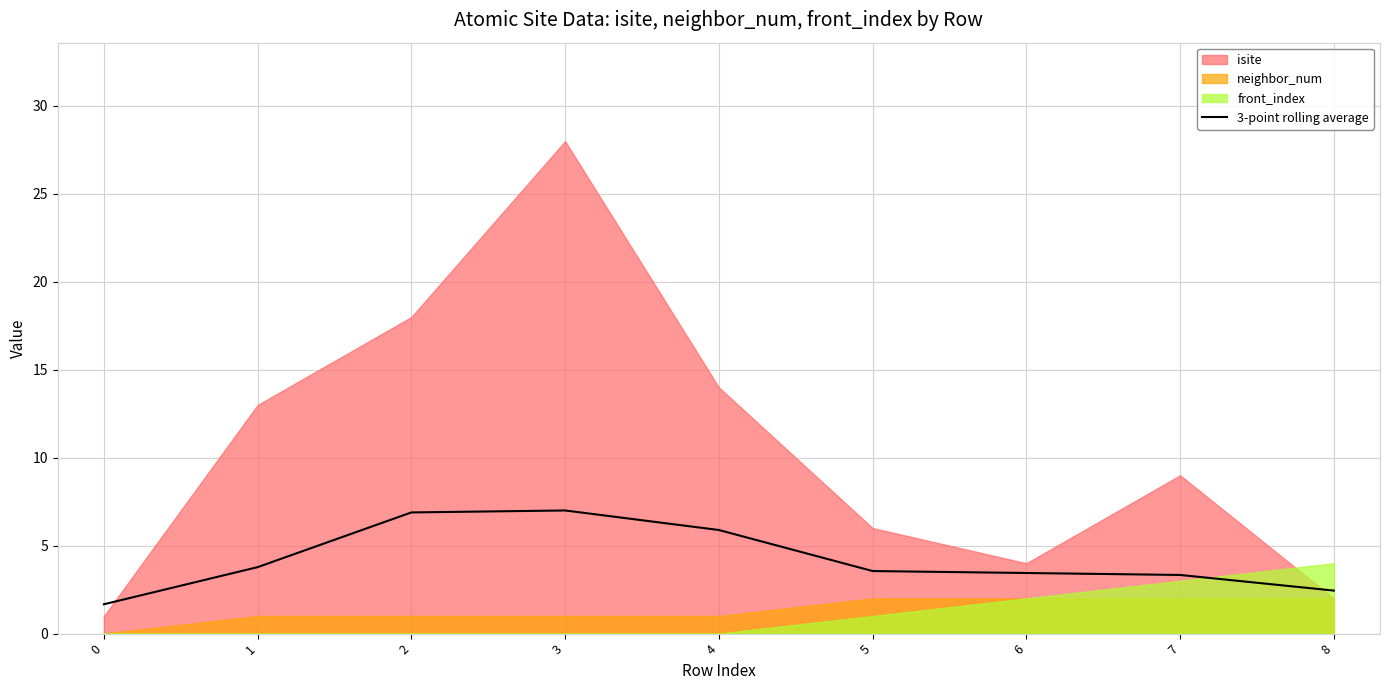

Rank the categories by value from lowest to highest.

0, 8, 7, 6, 5, 1, 4, 2, 3